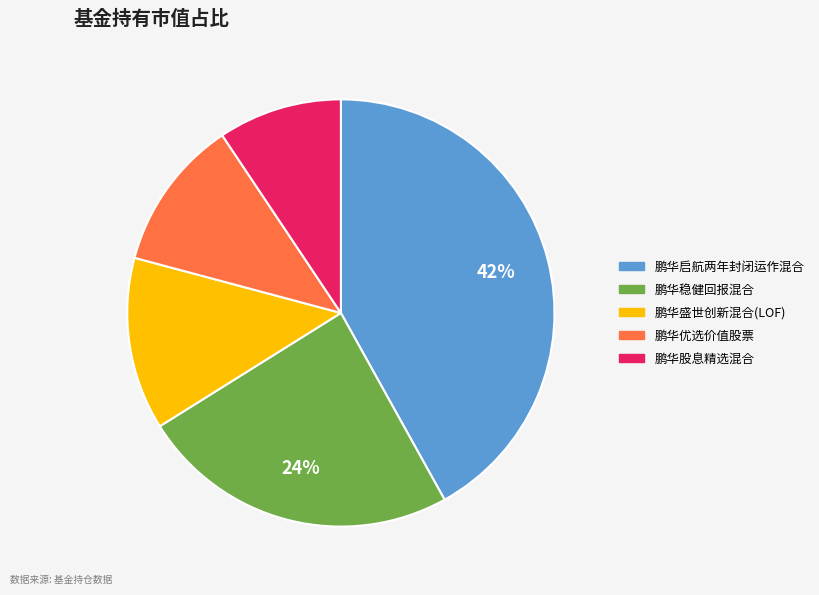

To the nearest percent, what percentage of the pie is 鹏华稳健回报混合?

24%